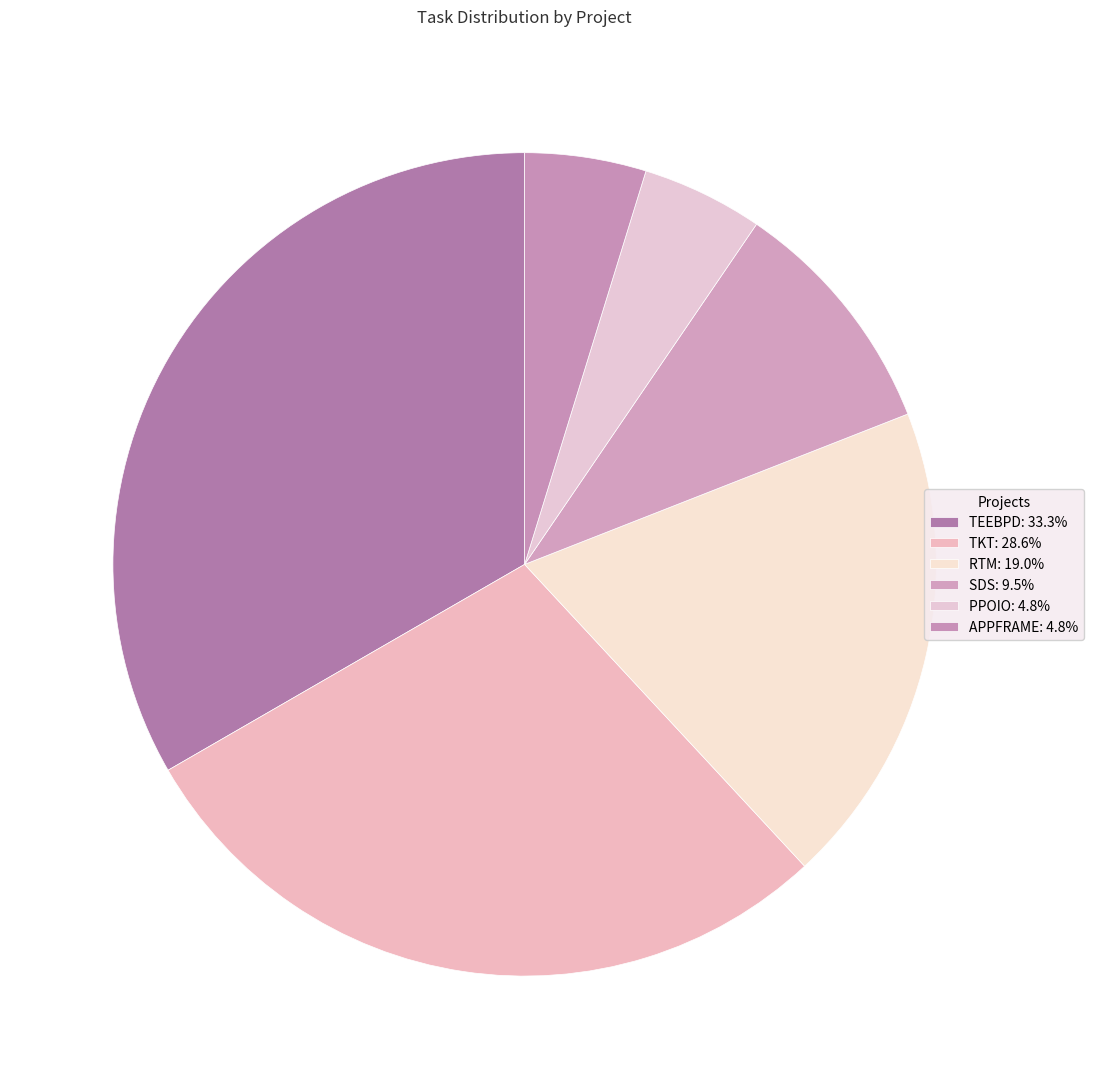

True or false: PPOIO accounts for 14% of the total.

False